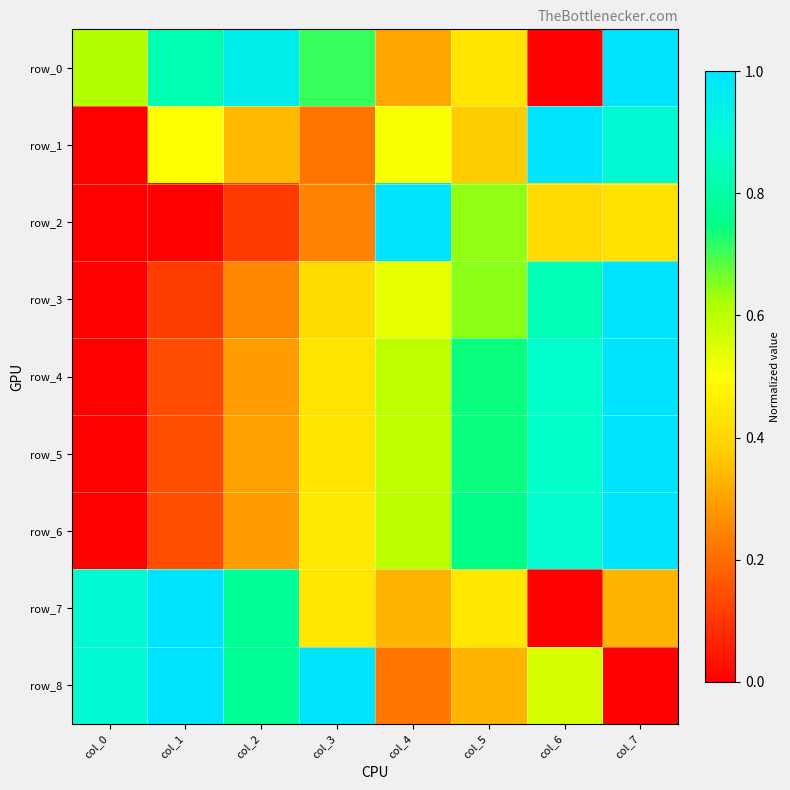

Which category has the lowest value across all series?

col_6